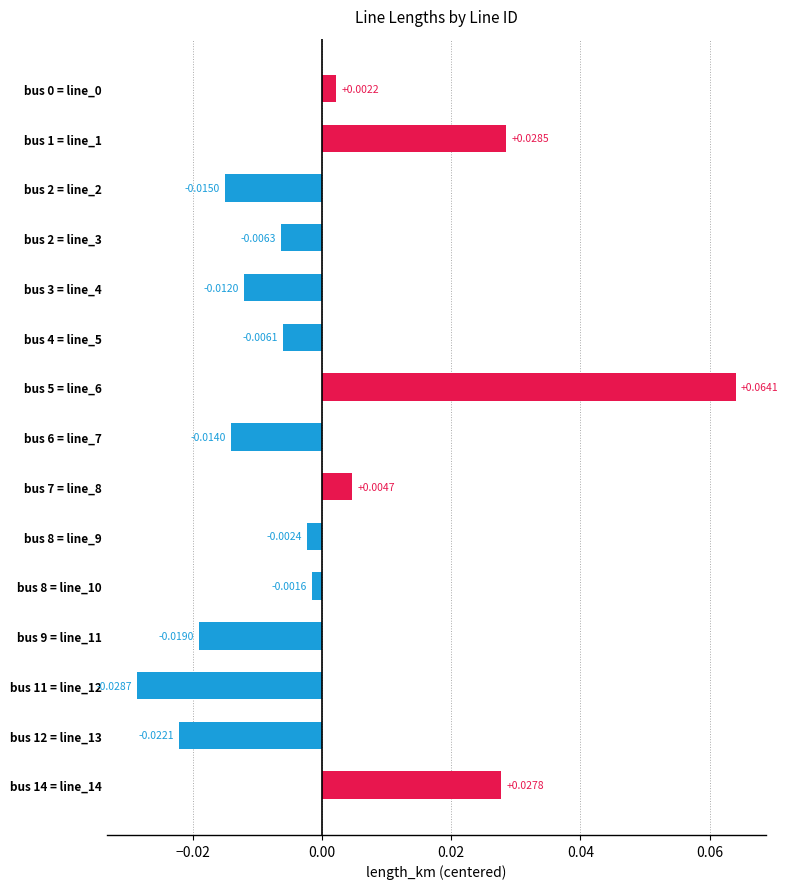

Count the number of values greater than 0.

5